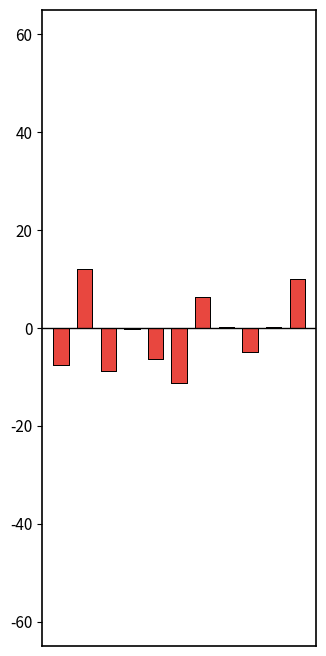

Is it true that Van De Water (R) equals 0.1 at 7?

False